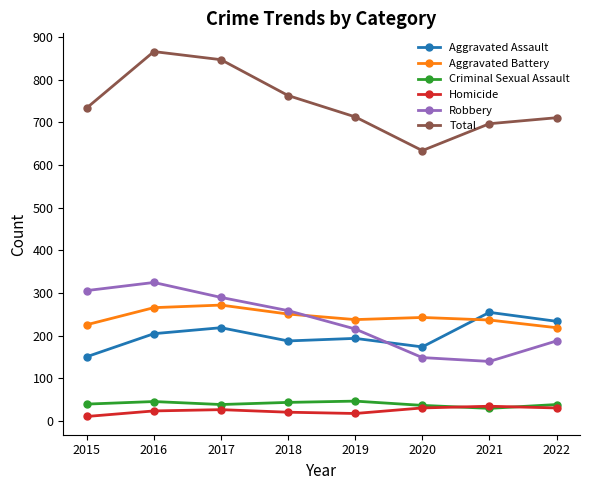

True or false: Robbery and Homicide intersect in this chart.

False